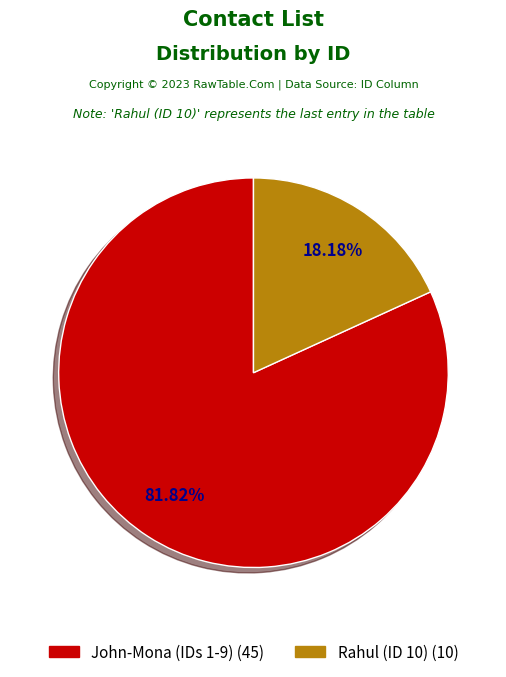

Does any single category account for the majority?

Yes